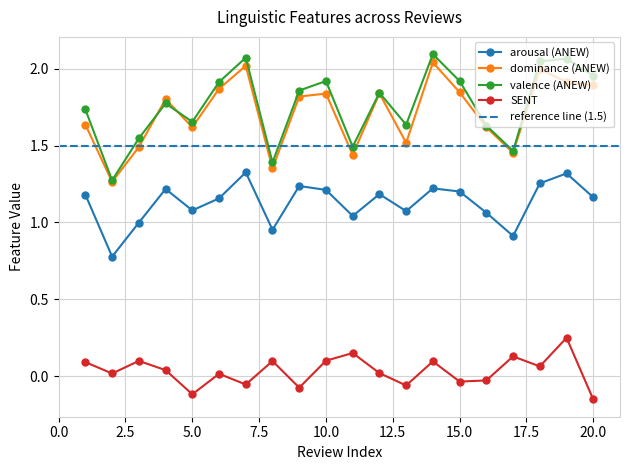

True or false: dominance (ANEW) has a value of 0.5 at 18.

False